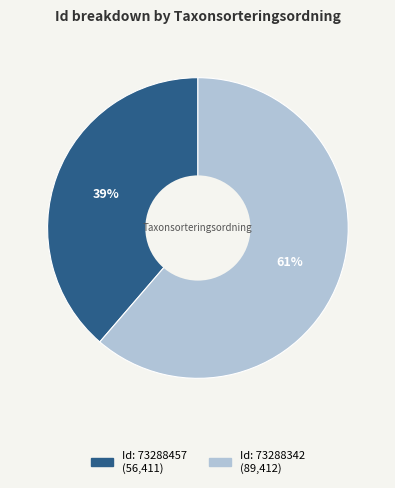

To the nearest percent, what is the average slice percentage?

50%